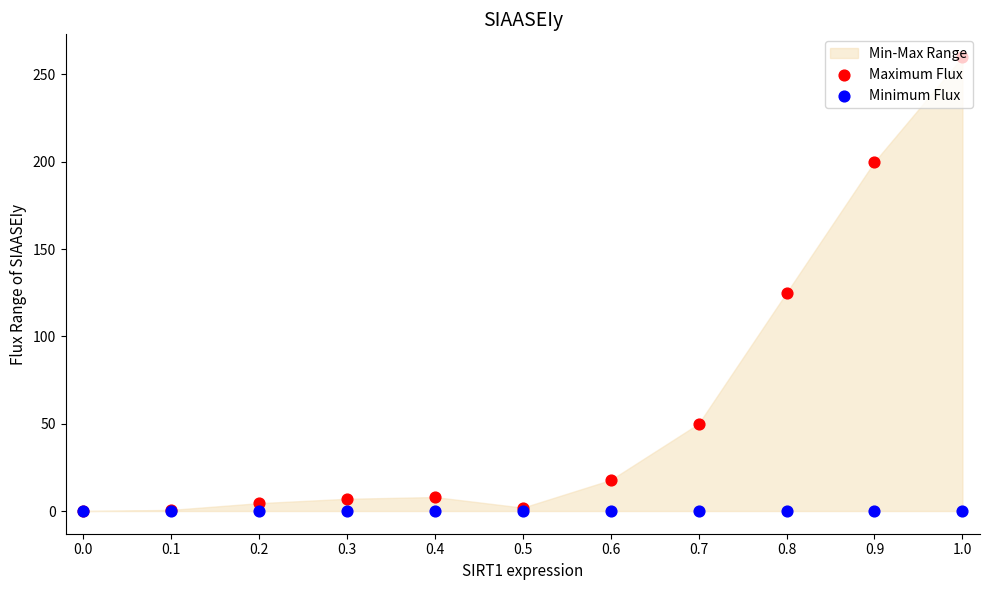

Which series contains the lowest Y value?

Maximum Flux